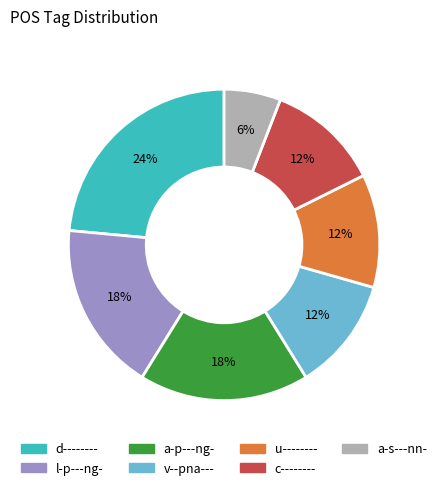

Between u-------- and l-p---ng-, which is larger?

l-p---ng-